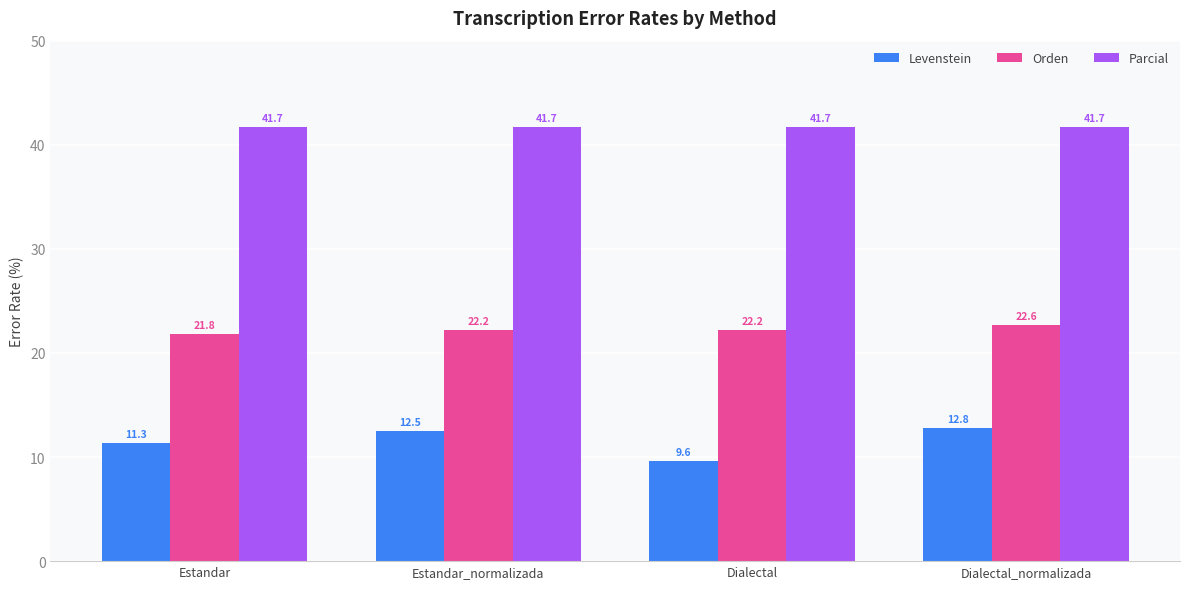

Reading left to right, list all the values displayed in this chart.

Levenstein: Estandar=11.3	Estandar_normalizada=12.5	Dialectal=9.6	Dialectal_normalizada=12.8
Orden: Estandar=21.8	Estandar_normalizada=22.2	Dialectal=22.2	Dialectal_normalizada=22.6
Parcial: Estandar=41.7	Estandar_normalizada=41.7	Dialectal=41.7	Dialectal_normalizada=41.7